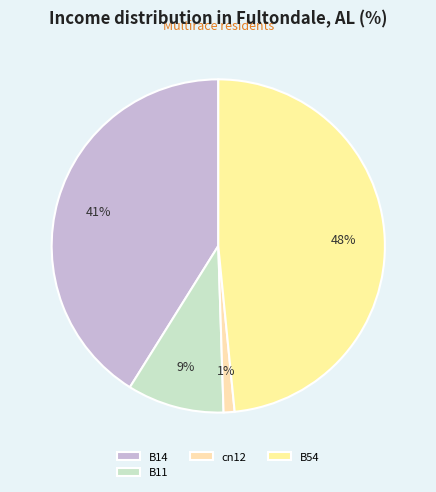

To the nearest percent, what portion does cn12 represent?

1%